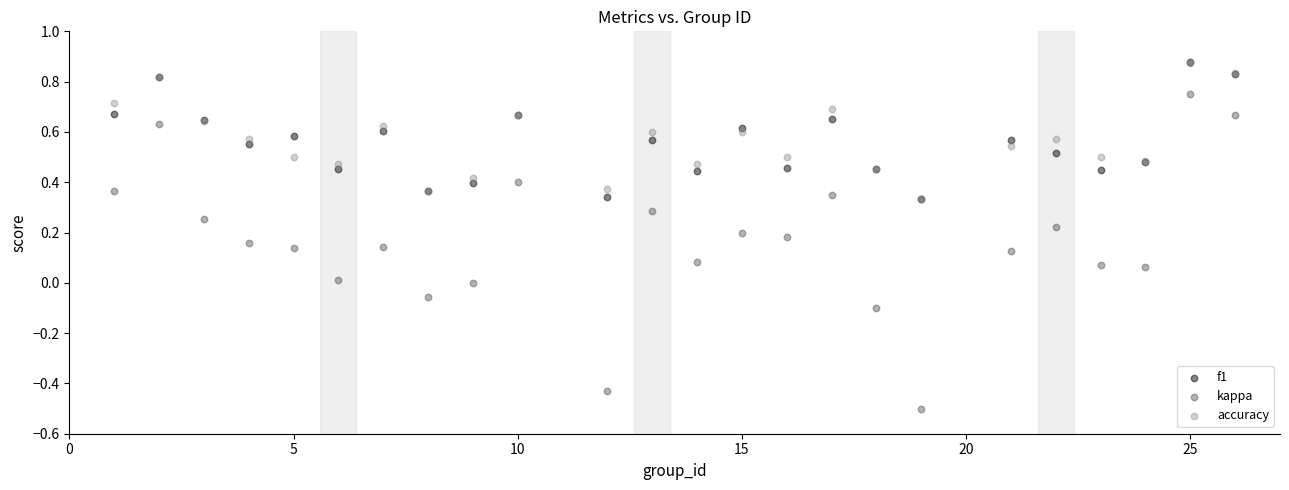

What are all the series names shown in the legend?

f1, kappa, accuracy